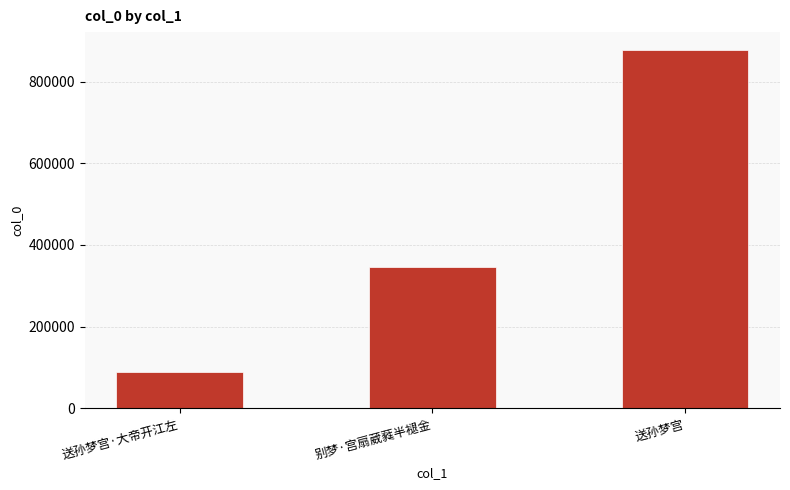

What is the label of the 2nd bar from the left?

别梦·宫扇葳蕤半褪金